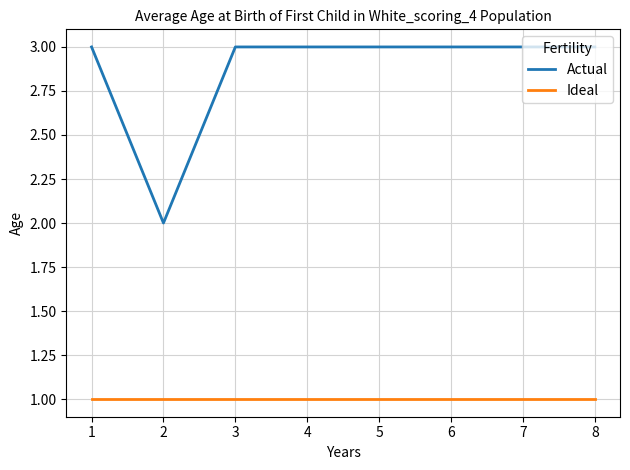

List the series in order of their peak value, highest first.

Actual, Ideal